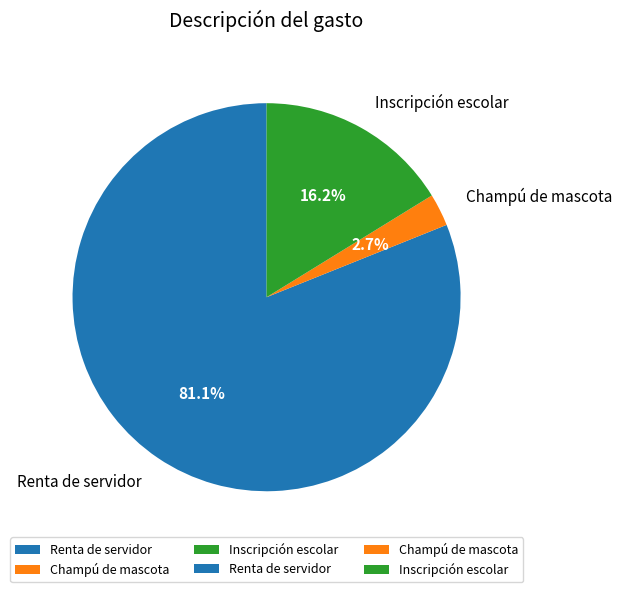

Is there any slice that represents more than half of the pie?

Yes